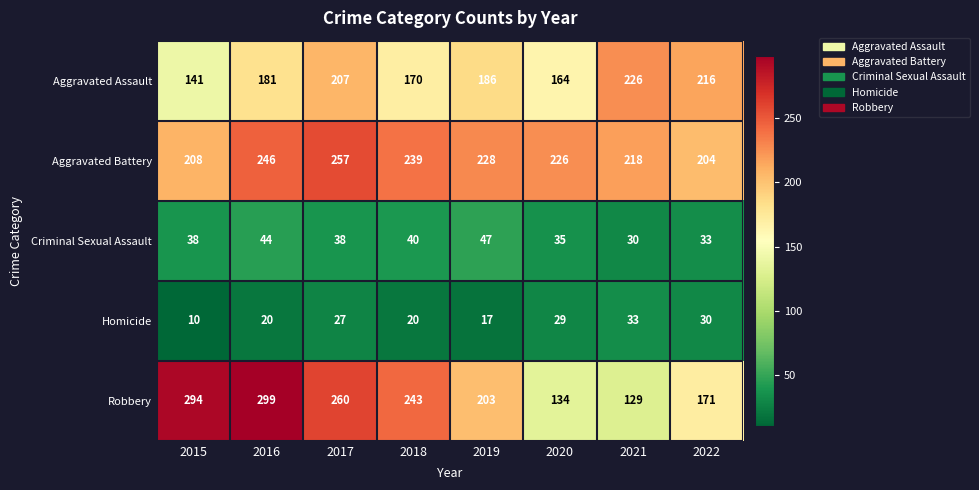

Is it true that Criminal Sexual Assault equals 64 at 2019?

False